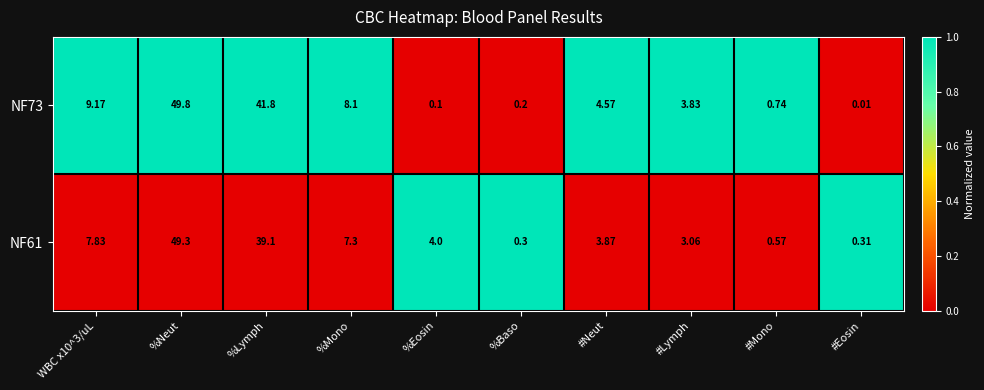

Is the value of NF73 at %Lymph greater than the value of NF61 at #Mono?

Yes